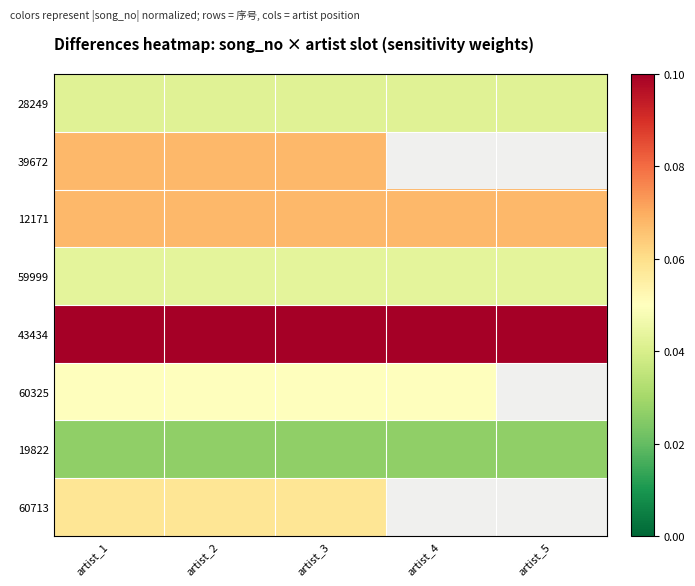

True or false: 12171 has a value of 0.0 at artist_2.

False